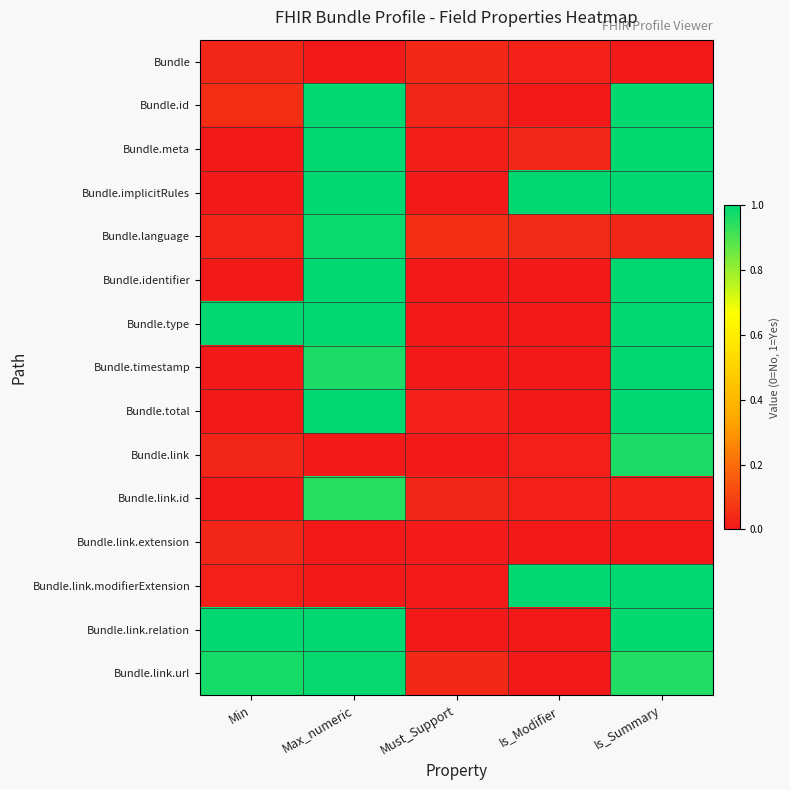

Reading left to right, extract all data points from this chart.

Bundle: Min=0.0	Max_numeric=0.0	Must_Support=0.0	Is_Modifier=0.0	Is_Summary=0.0
Bundle.id: Min=0.0	Max_numeric=1.0	Must_Support=0.0	Is_Modifier=0.0	Is_Summary=1.0
Bundle.meta: Min=0.0	Max_numeric=1.0	Must_Support=0.0	Is_Modifier=0.0	Is_Summary=1.0
Bundle.implicitRules: Min=0.0	Max_numeric=1.0	Must_Support=0.0	Is_Modifier=1.0	Is_Summary=1.0
Bundle.language: Min=0.0	Max_numeric=1.0	Must_Support=0.0	Is_Modifier=0.0	Is_Summary=0.0
Bundle.identifier: Min=0.0	Max_numeric=1.0	Must_Support=0.0	Is_Modifier=0.0	Is_Summary=1.0
Bundle.type: Min=1.0	Max_numeric=1.0	Must_Support=0.0	Is_Modifier=0.0	Is_Summary=1.0
Bundle.timestamp: Min=0.0	Max_numeric=1.0	Must_Support=0.0	Is_Modifier=0.0	Is_Summary=1.0
Bundle.total: Min=0.0	Max_numeric=1.0	Must_Support=0.0	Is_Modifier=0.0	Is_Summary=1.0
Bundle.link: Min=0.0	Max_numeric=0.0	Must_Support=0.0	Is_Modifier=0.0	Is_Summary=1.0
Bundle.link.id: Min=0.0	Max_numeric=1.0	Must_Support=0.0	Is_Modifier=0.0	Is_Summary=0.0
Bundle.link.extension: Min=0.0	Max_numeric=0.0	Must_Support=0.0	Is_Modifier=0.0	Is_Summary=0.0
Bundle.link.modifierExtension: Min=0.0	Max_numeric=0.0	Must_Support=0.0	Is_Modifier=1.0	Is_Summary=1.0
Bundle.link.relation: Min=1.0	Max_numeric=1.0	Must_Support=0.0	Is_Modifier=0.0	Is_Summary=1.0
Bundle.link.url: Min=1.0	Max_numeric=1.0	Must_Support=0.0	Is_Modifier=0.0	Is_Summary=1.0